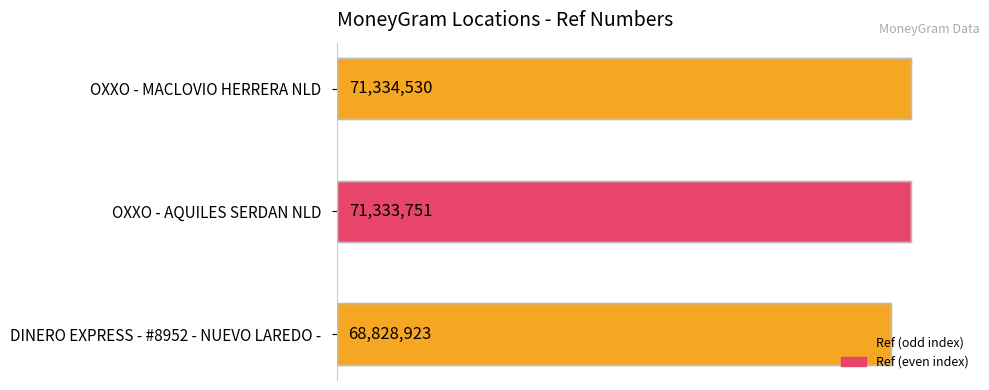

What is the maximum value shown in the chart?

71334530